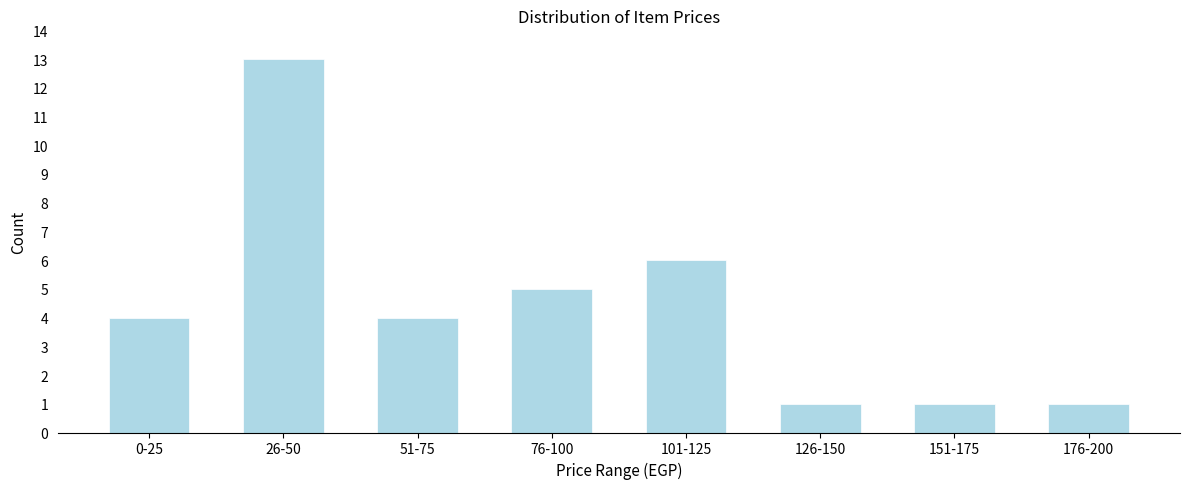

Reading left to right, transcribe all the data shown in this chart.

0-25=4	26-50=13	51-75=4	76-100=5	101-125=6	126-150=1	151-175=1	176-200=1